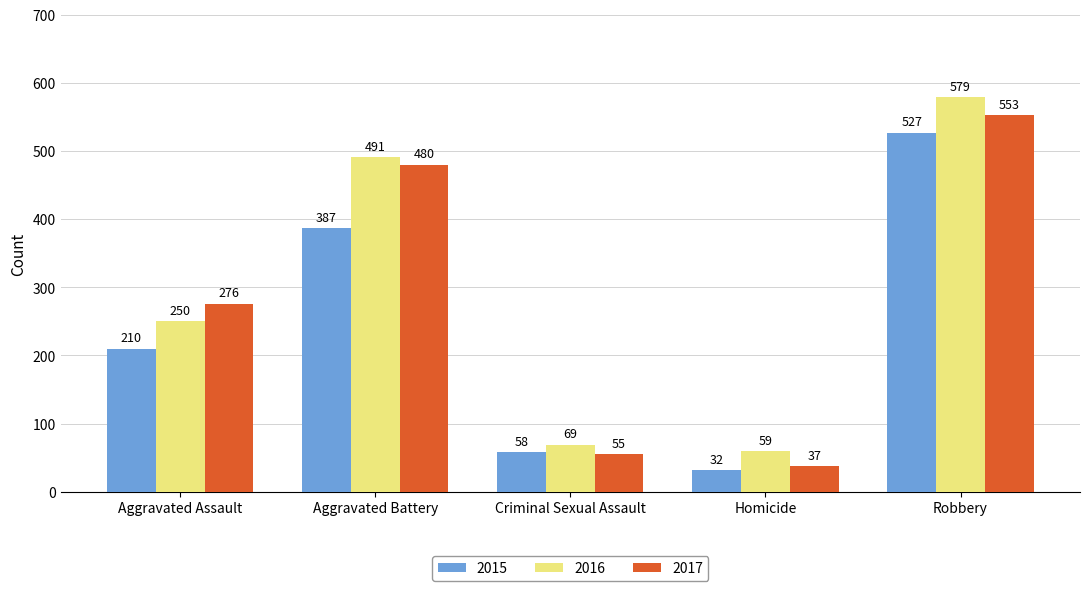

Between Aggravated Assault and Criminal Sexual Assault, which series saw the biggest shift?

2017